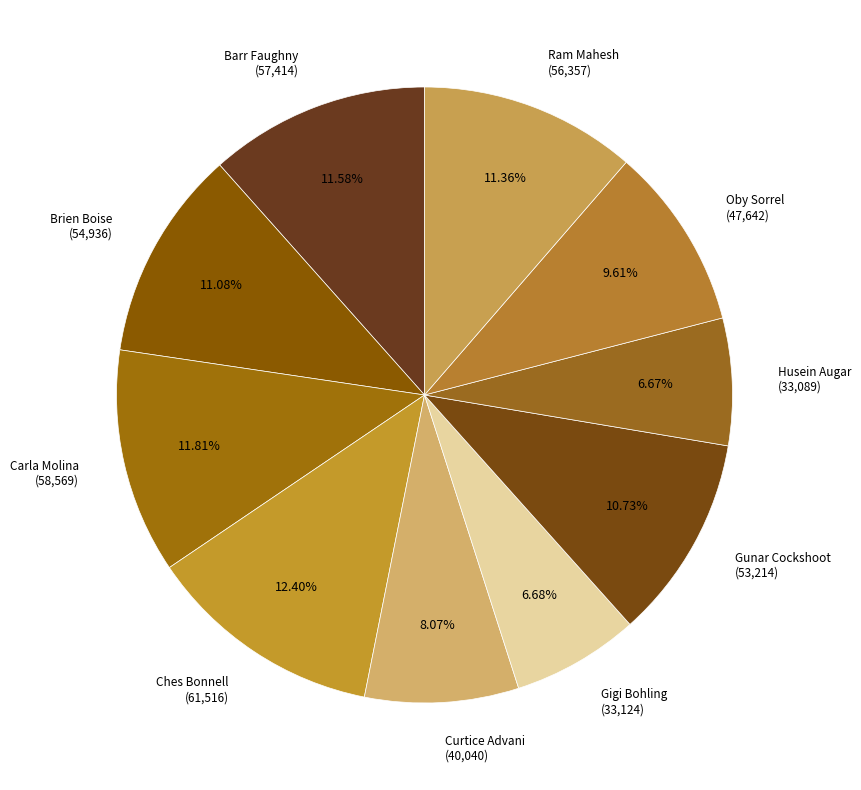

How many segments does this pie chart have?

10